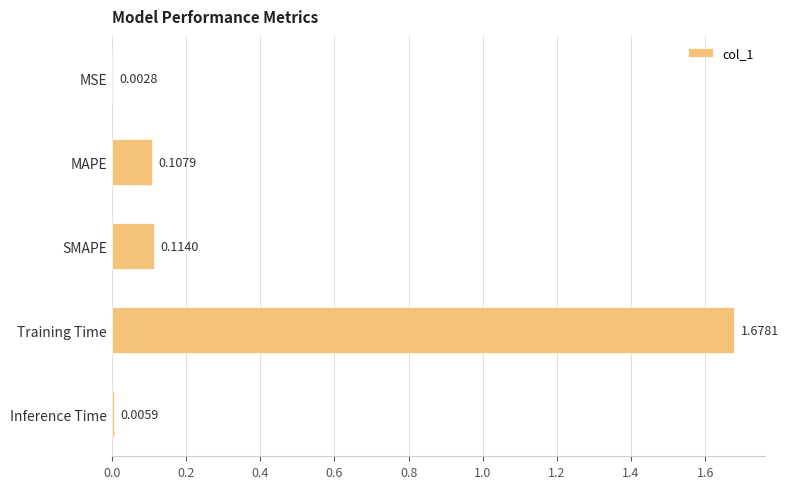

What is the change in value from MSE to MAPE?

+0.1